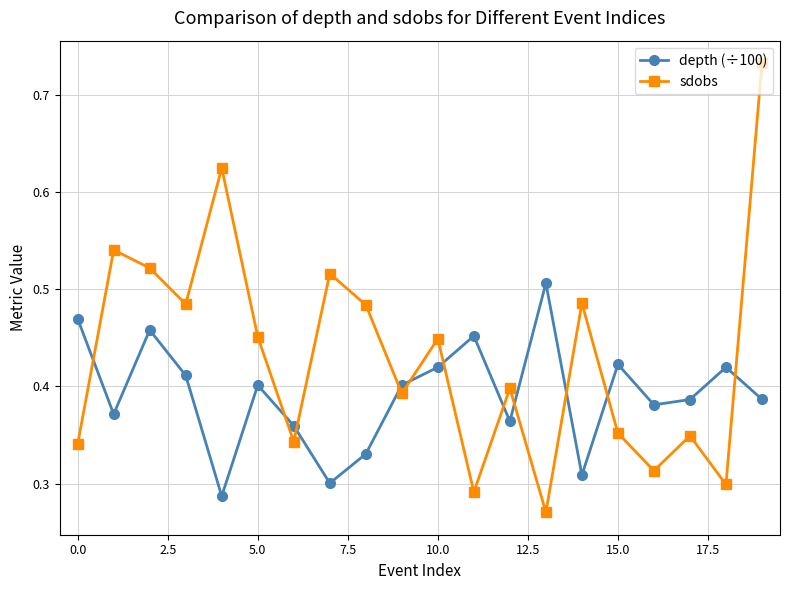

What is the sum of all depth (÷100) values?

7.8